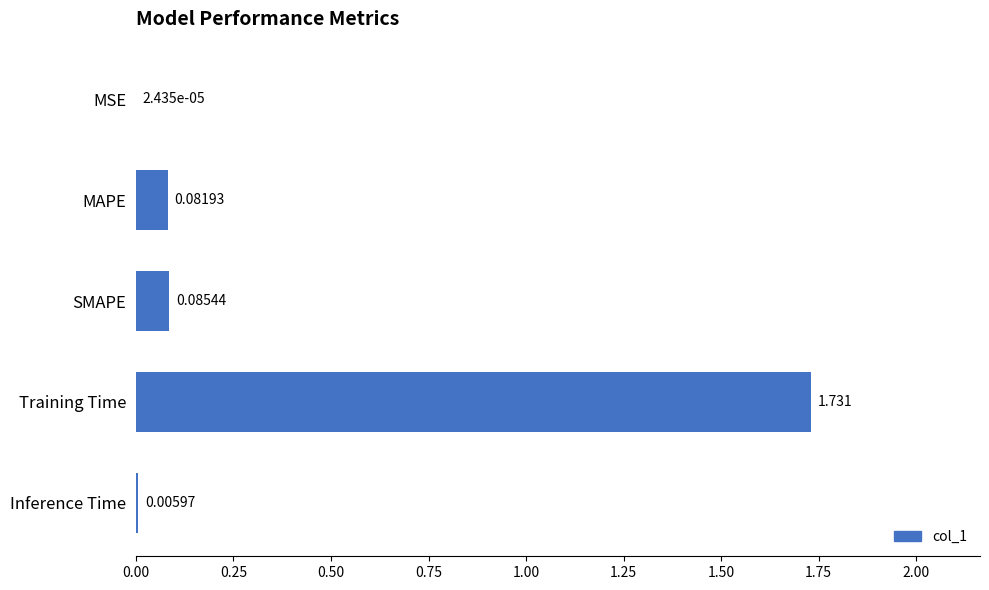

Which category has the highest value across all series?

Training Time